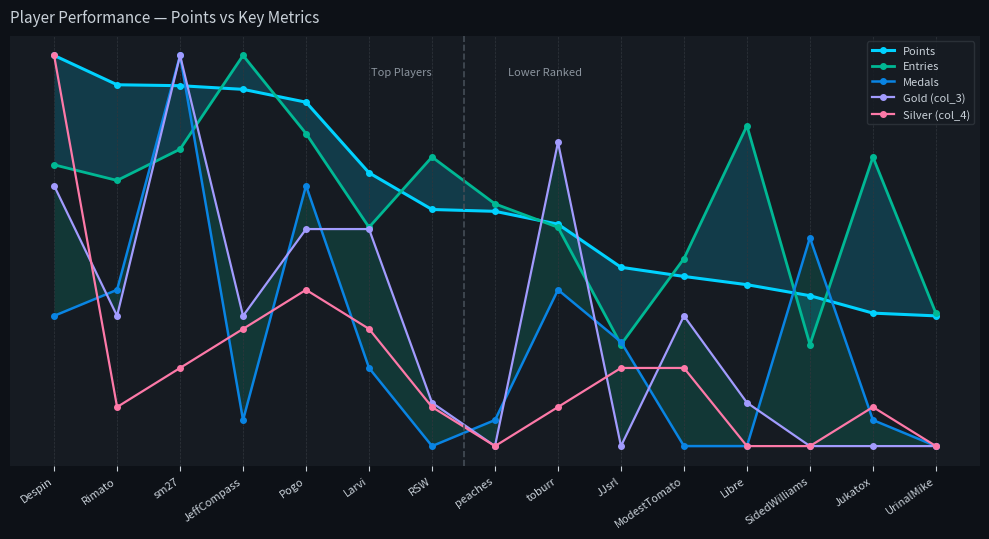

How many lines are shown in the chart?

5